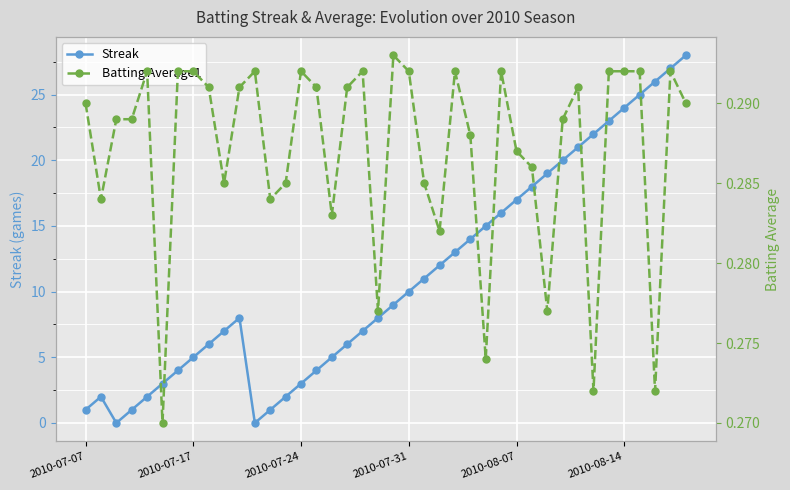

True or false: Streak has more than 2 interior local peaks.

False